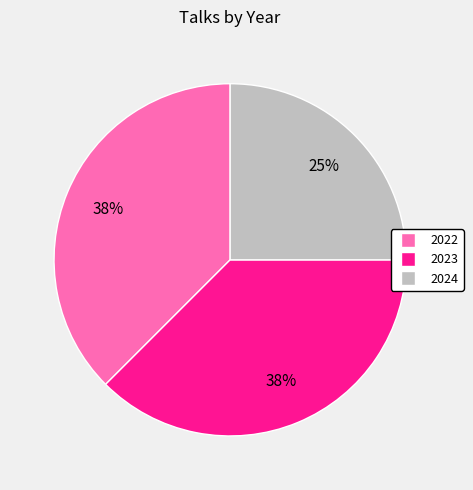

To the nearest percent, what portion does 2024 represent?

25%